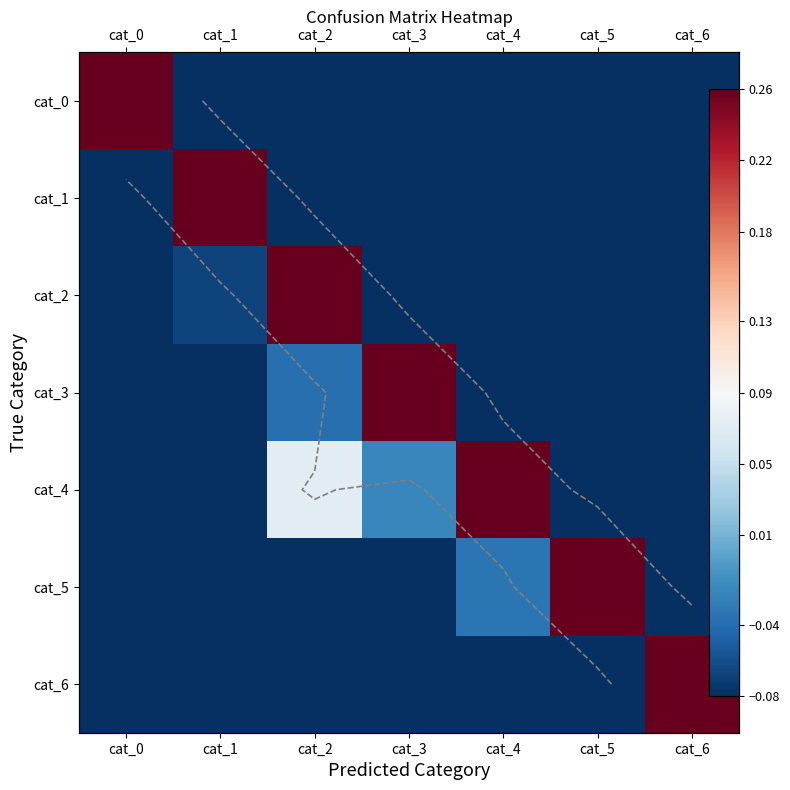

At which category is the sum across all series the highest?

cat_2